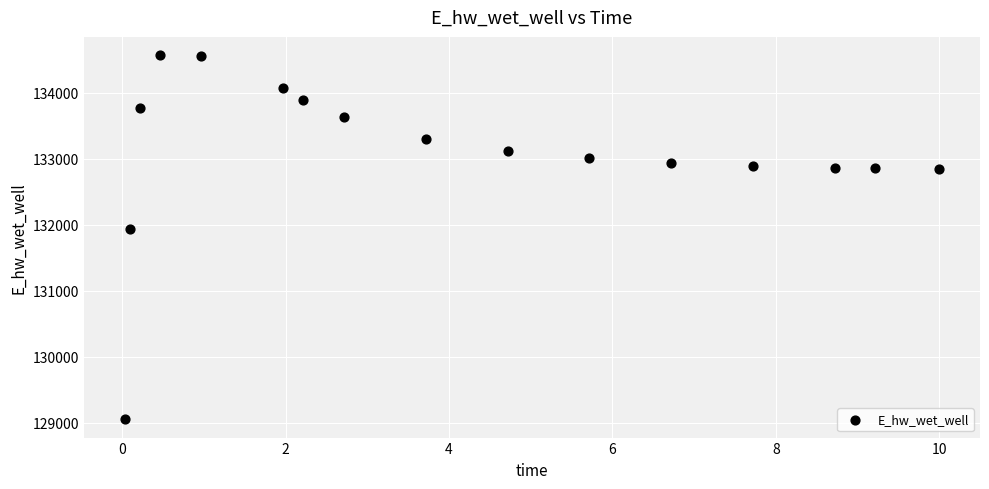

What Y value in the scatter plot is closest to 131808?

131928.8